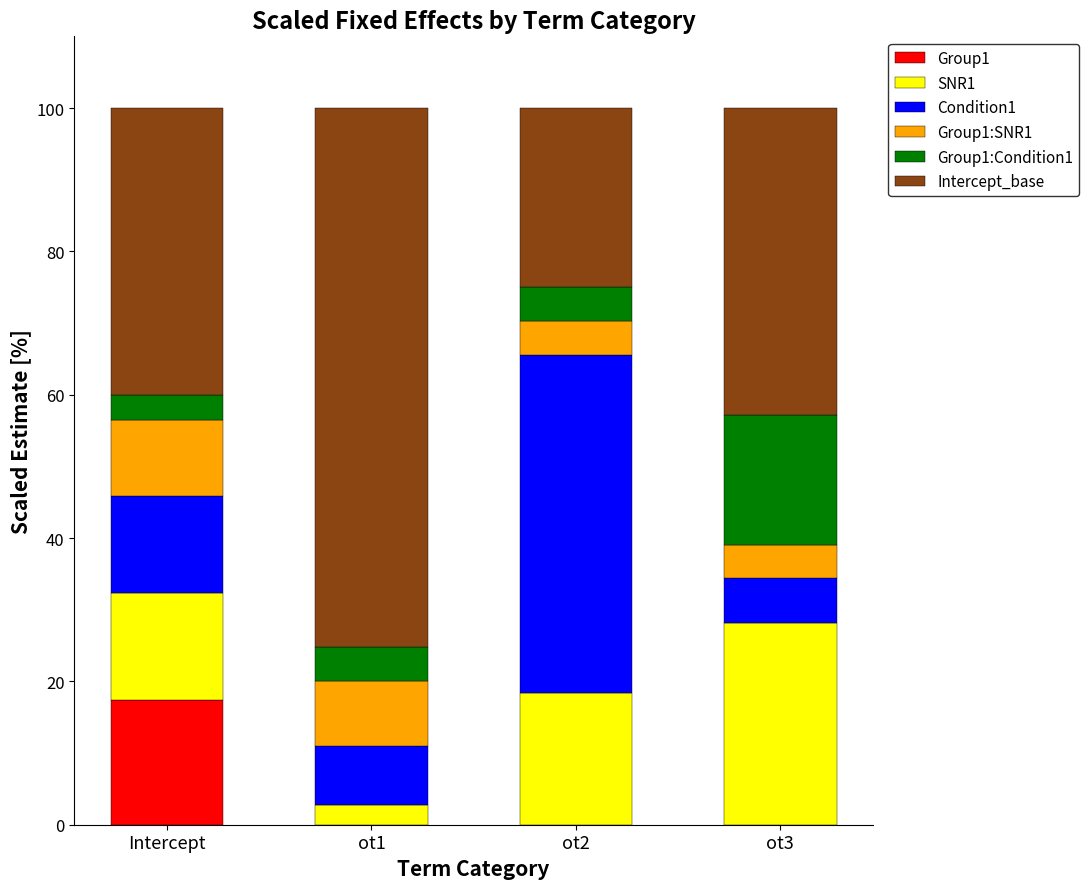

At which label does Group1 reach its peak?

Intercept